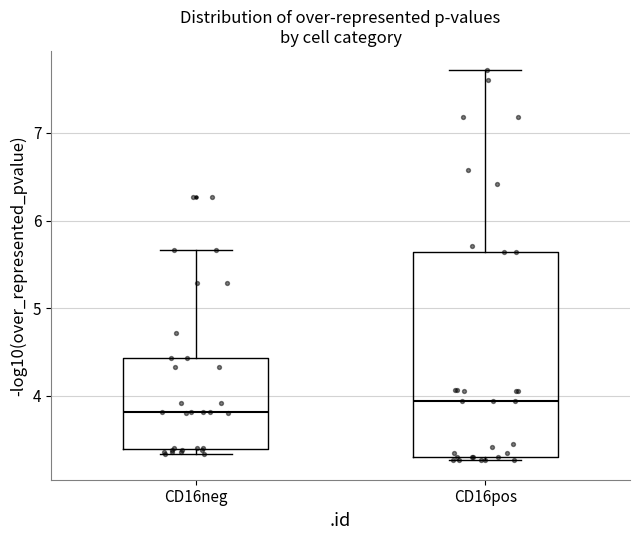

Reading left to right, read every box against the y-axis: the position of its median line, the range the box covers, and the ends of its whiskers. The values are not printed on the chart, so give them approximately, as read against the axis.

CD16neg: median 3.8, box 3.4 to 4.4, whiskers 3.3 to 5.7
CD16pos: median 3.9, box 3.3 to 5.6, whiskers 3.3 (just below the box's lower edge) to 7.7